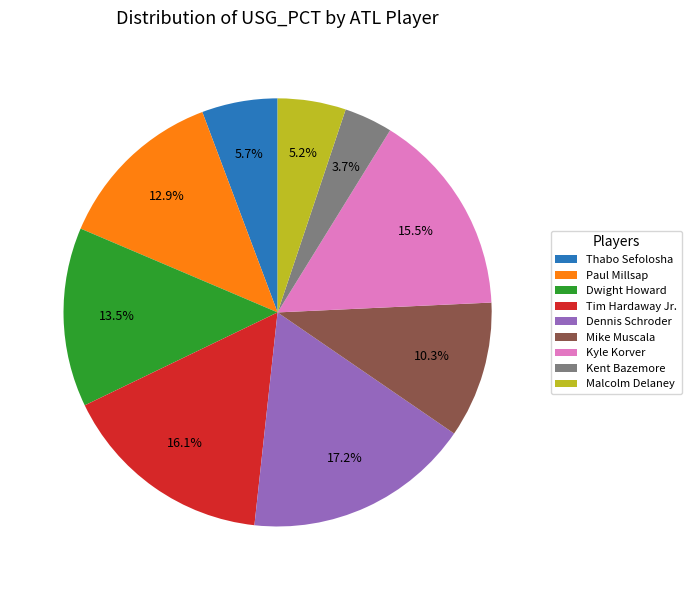

The Kent Bazemore slice represents 10% of the pie. True or false?

False